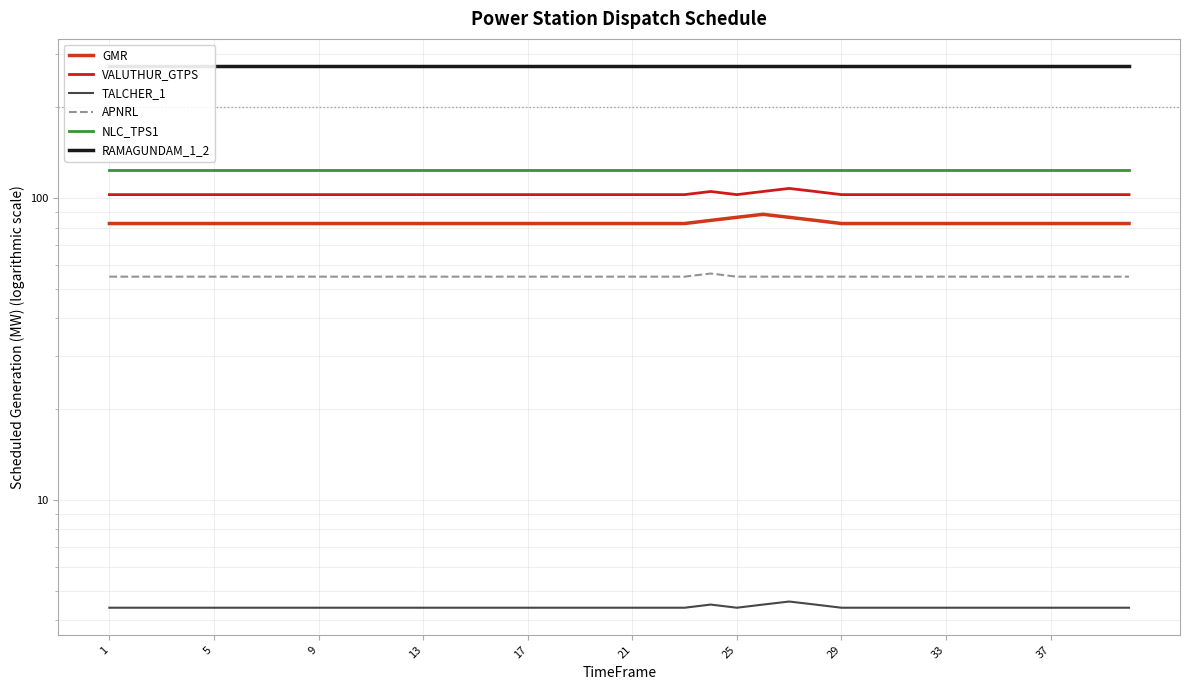

How many APNRL values are between 55 and 56?

39